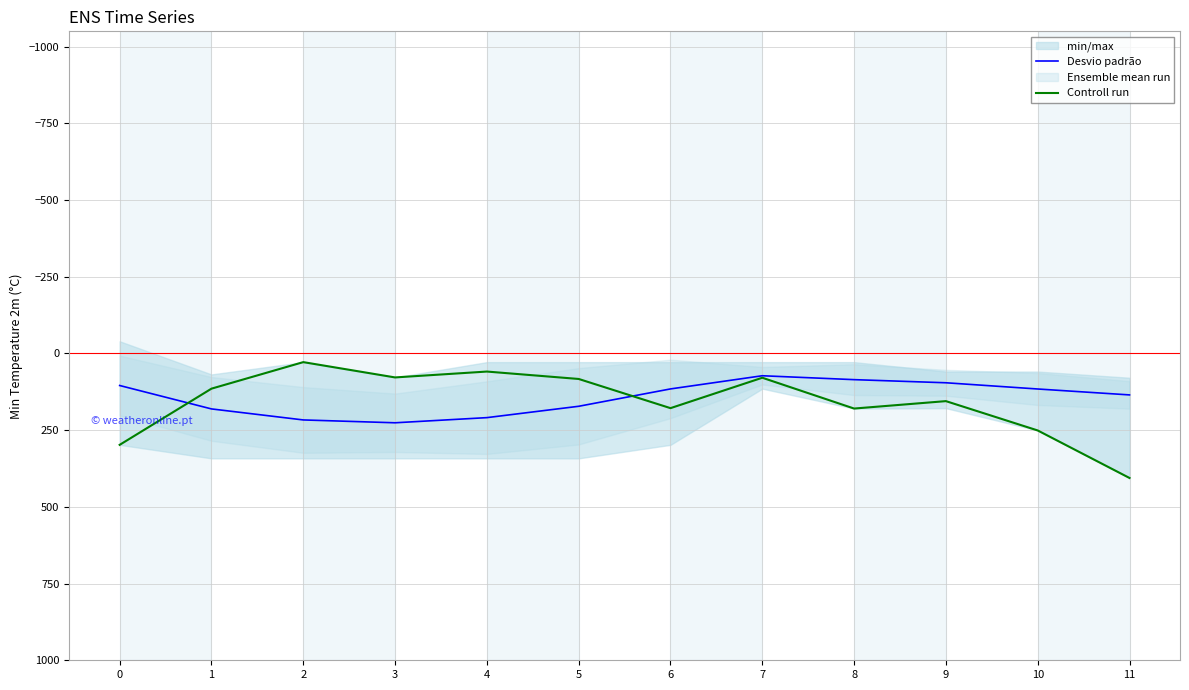

How many intersections are there between Controll run and Ensemble mean run?

2